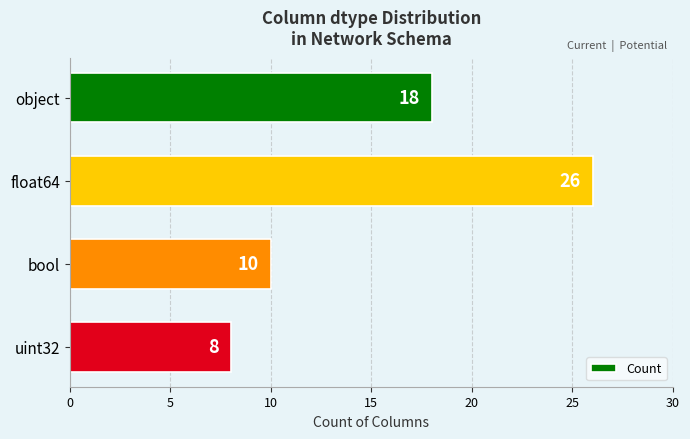

The value at uint32 is 4. True or false?

False